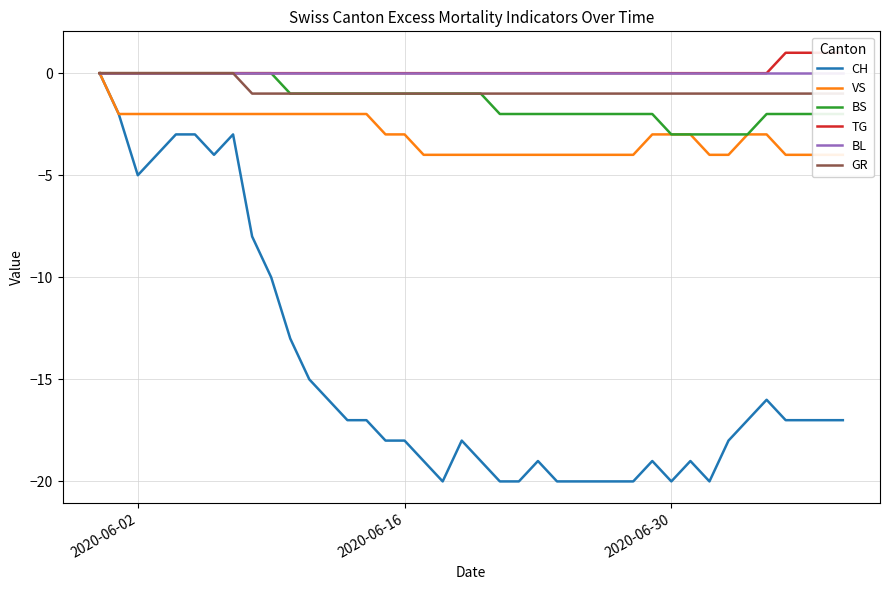

True or false: TG has more than 2 interior local peaks.

False